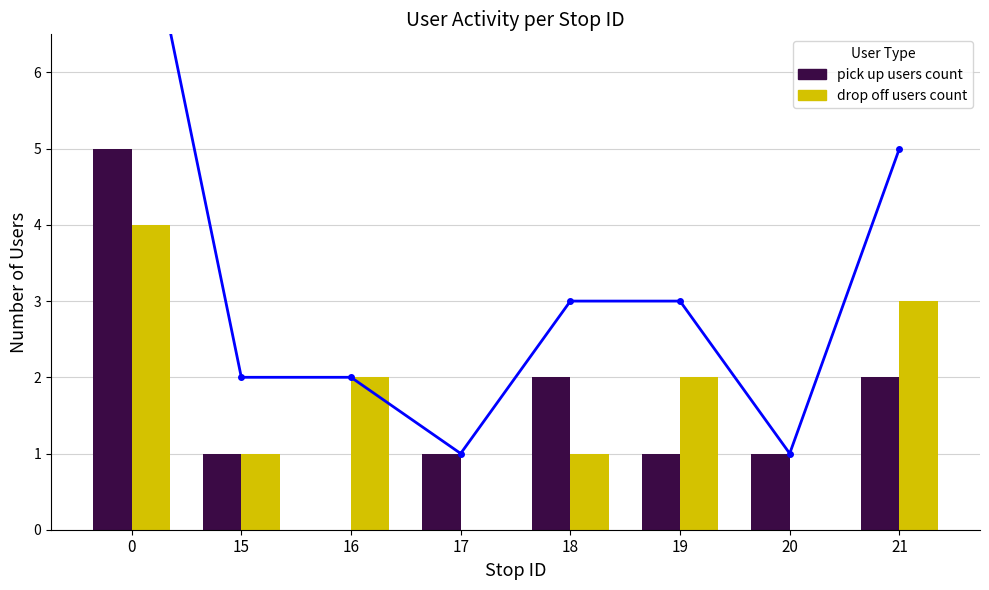

How many data points in drop off users count are above 2?

2